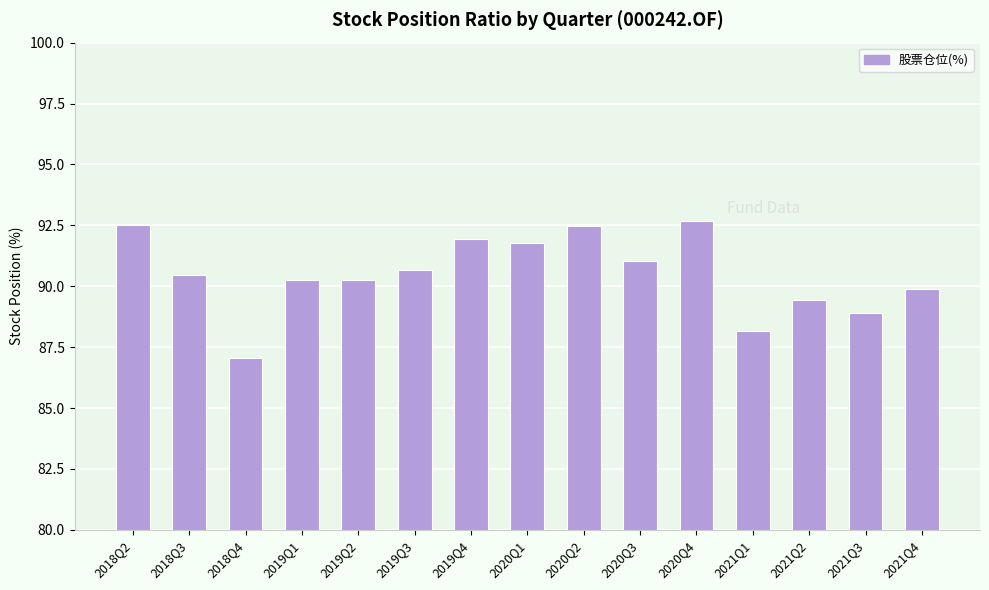

How many bars are there in total?

15